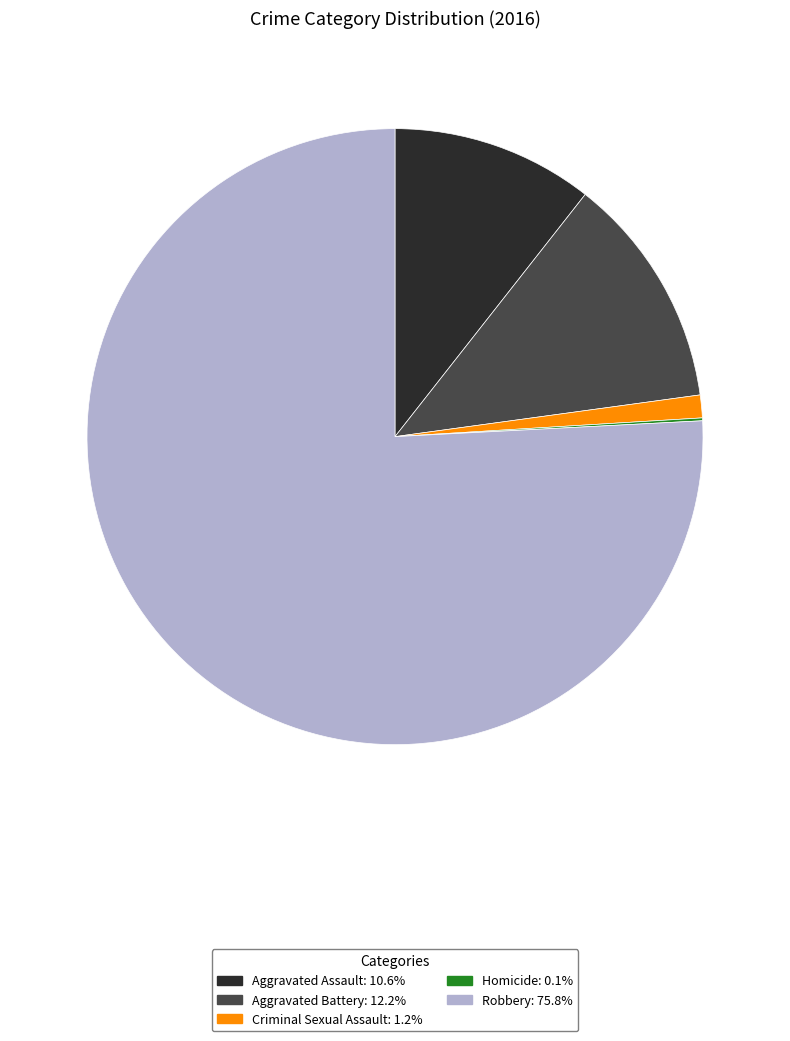

Combined, do Robbery: 75.8% and Aggravated Assault: 10.6% account for over 50%?

Yes